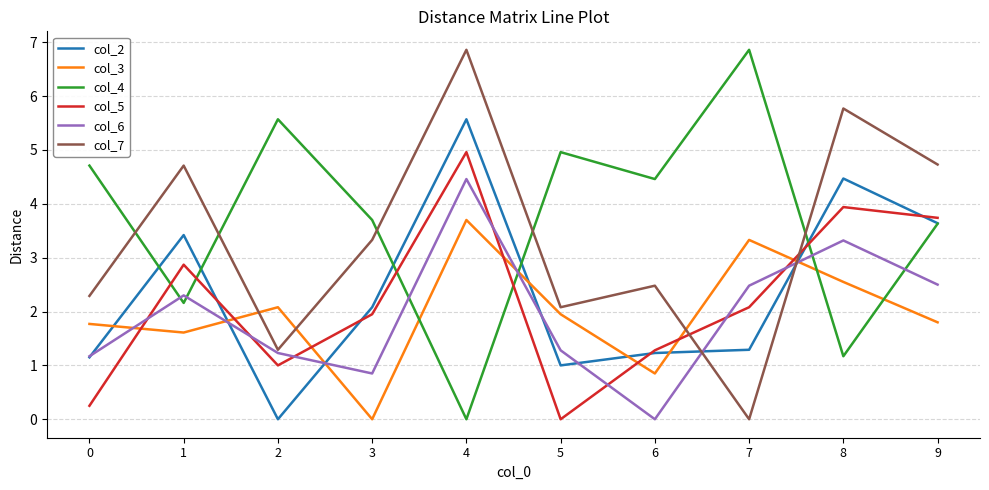

What is the difference between the second highest and second lowest values in the col_5 series?

3.7